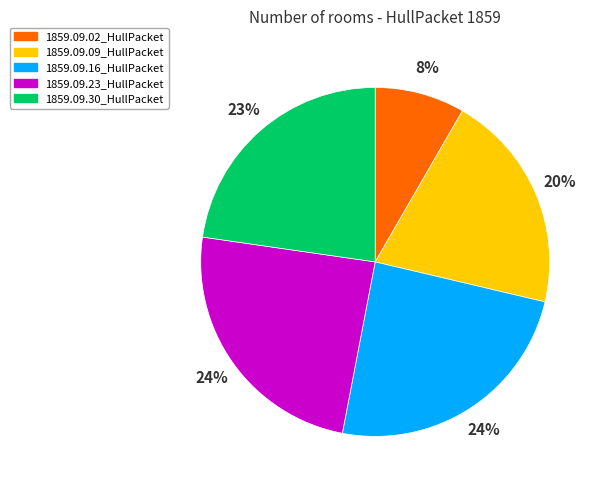

True or false: 1859.09.16_HullPacket accounts for 18% of the total.

False